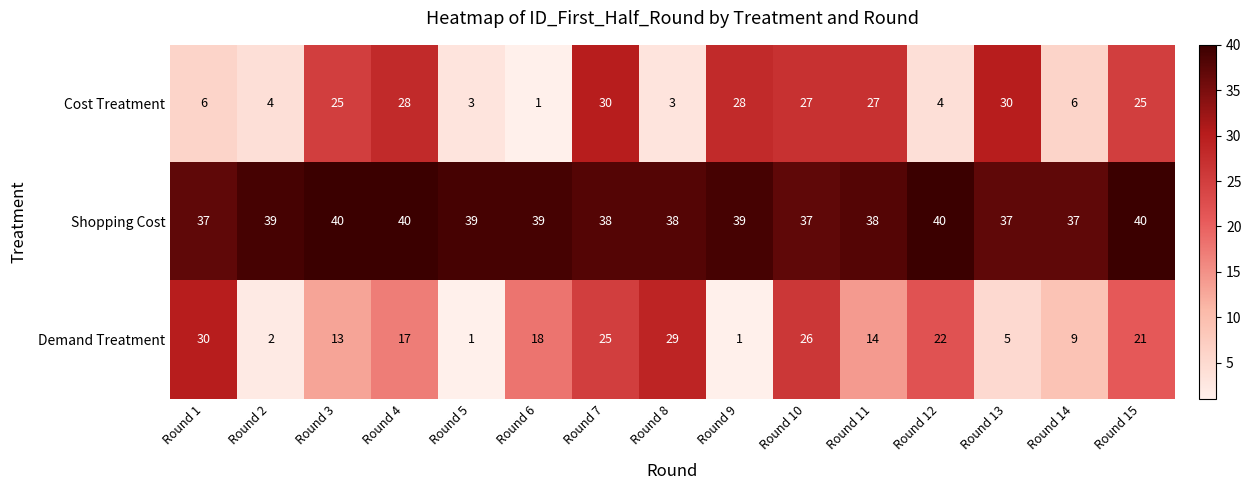

What is the greatest value displayed?

40